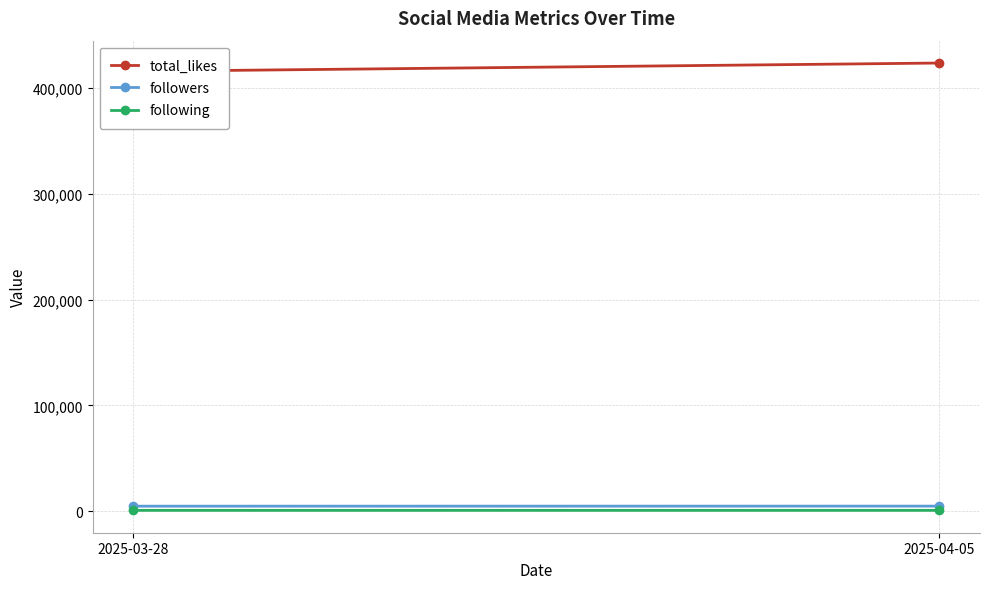

What is the maximum value shown in the chart?

423600